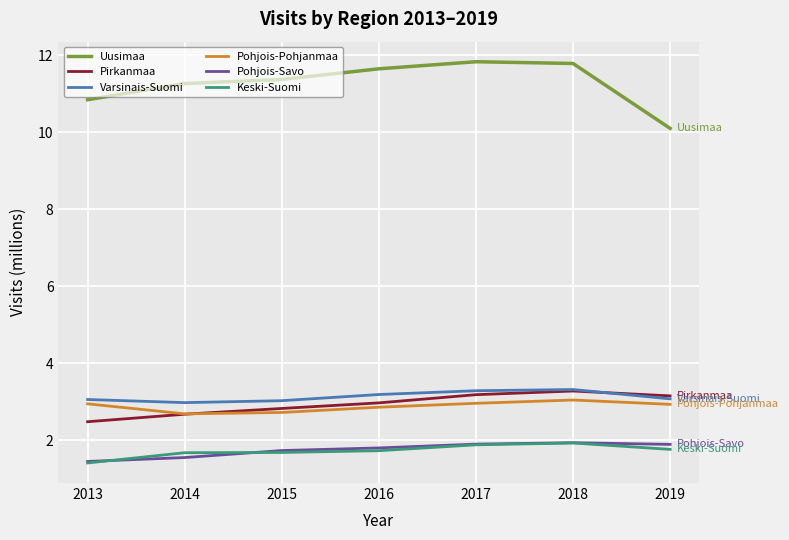

True or false: Pohjois-Pohjanmaa and Varsinais-Suomi cross at least once.

False